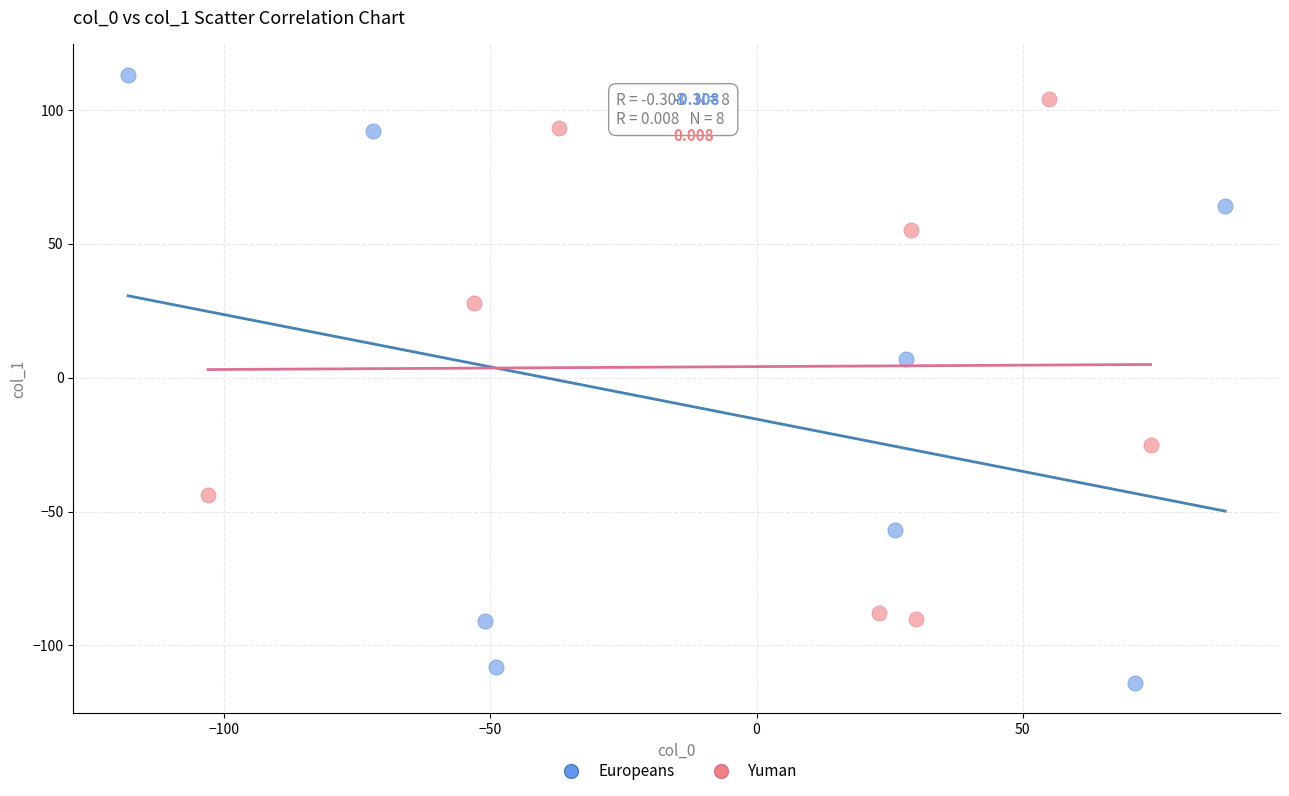

Which series reaches the minimum Y coordinate?

Europeans